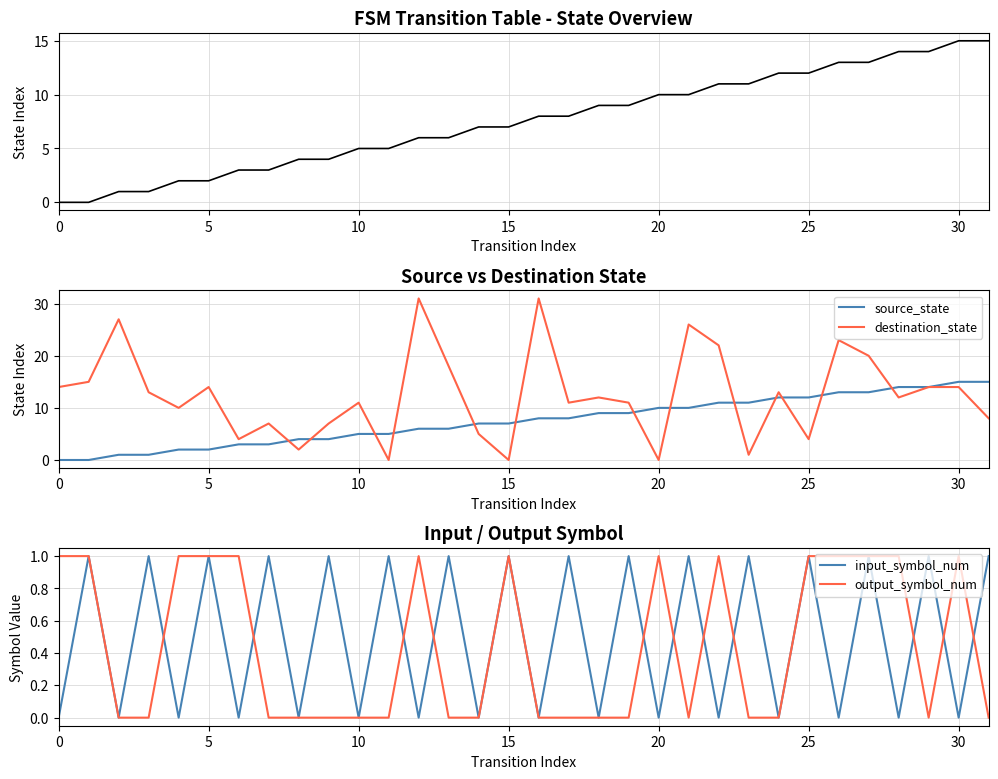

Which series changed the most between 30 and 22?

destination_state